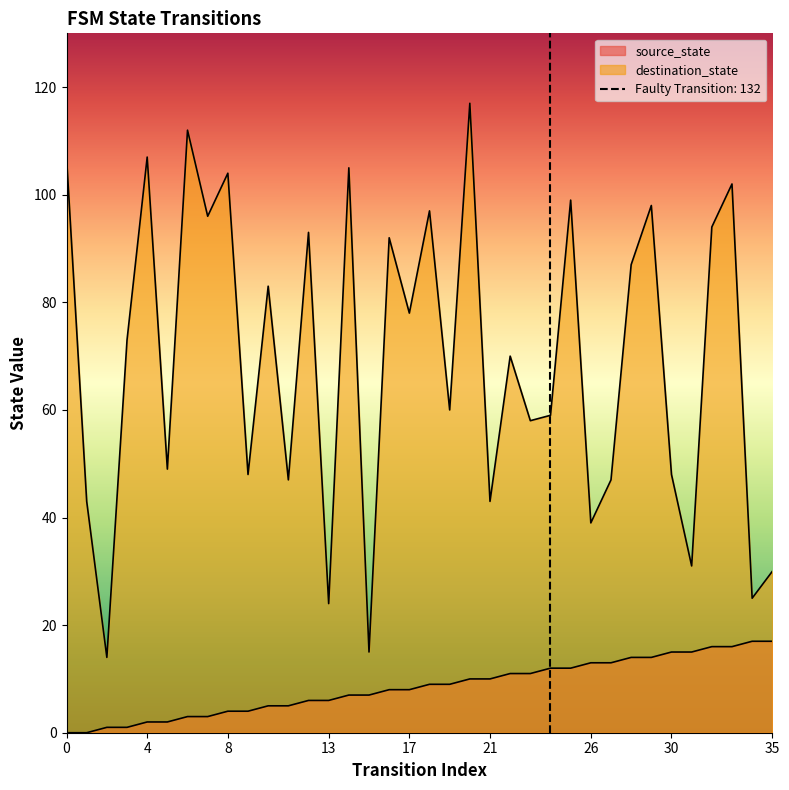

How many lines are shown in the chart?

2